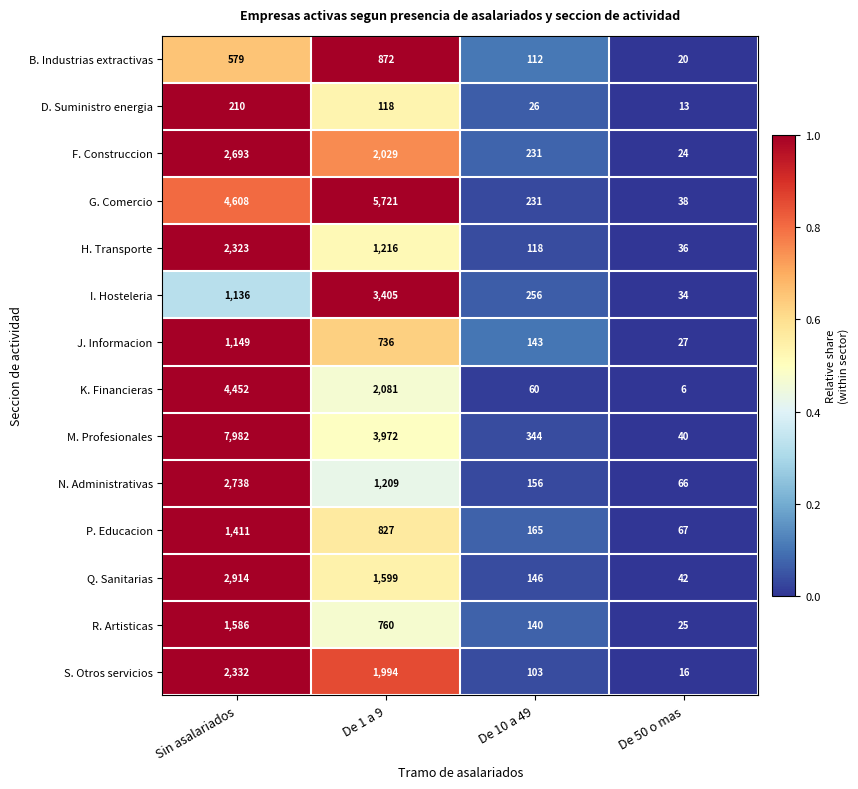

Which series has the largest range (max minus min)?

M. Profesionales